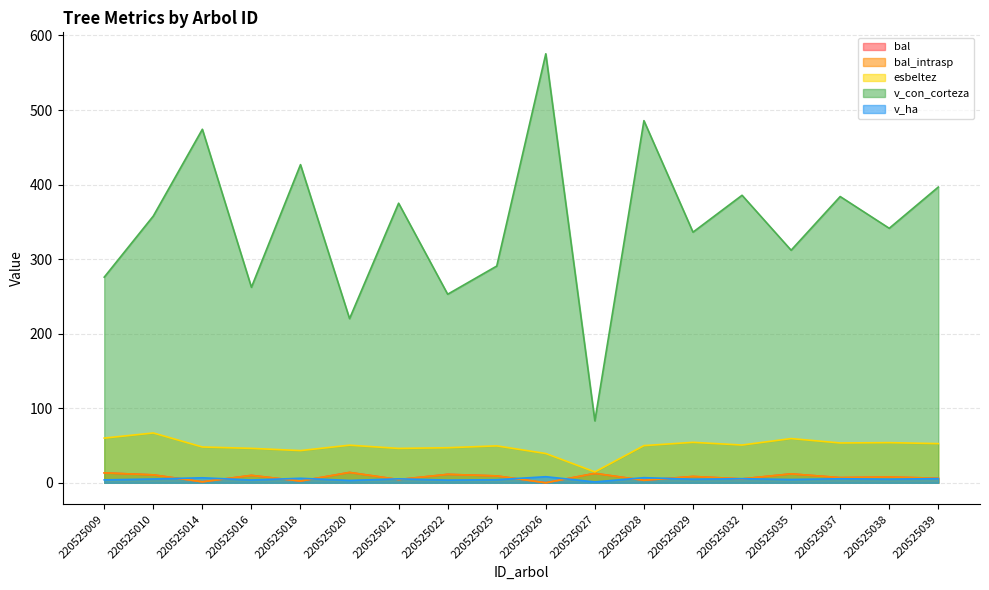

Reading left to right, list all the values displayed in this chart.

bal: 13.3	10.6	1.3	9.9	2.3	13.9	4.3	11.3	9.2	0.0	12.6	3.3	8.5	5.2	12.0	6.9	7.7	6.1
bal_intrasp: 13.3	10.6	1.3	9.9	2.3	13.9	4.3	11.3	9.2	0.0	12.6	3.3	8.5	5.2	12.0	6.9	7.7	6.1
esbeltez: 60.0	66.8	48.0	46.2	43.2	50.4	46.1	47.0	49.5	39.2	14.6	49.8	54.3	50.6	59.3	53.4	53.9	52.5
v_con_corteza: 275.8	357.8	474.2	262.2	426.8	220.2	375.0	252.9	290.7	575.5	83.0	485.8	336.2	385.7	312.0	384.0	341.4	396.7
v_ha: 3.9	5.1	6.7	3.7	6.0	3.1	5.3	3.6	4.1	8.1	1.2	6.9	4.8	5.5	4.4	5.4	4.8	5.6